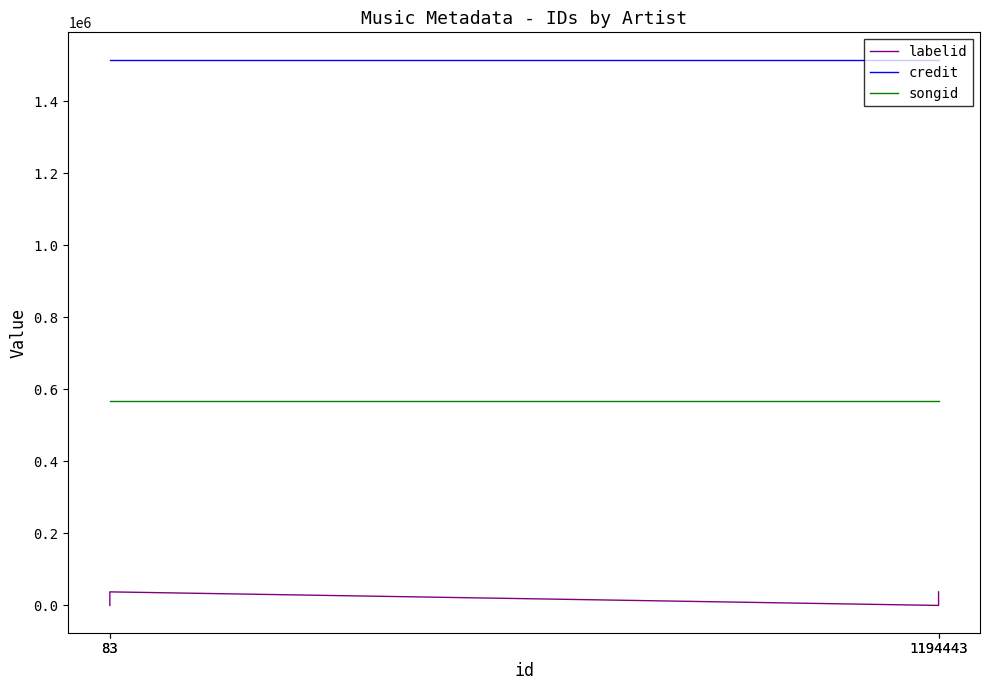

What is the sum of the credit values at 83 and 1194443?

3031412